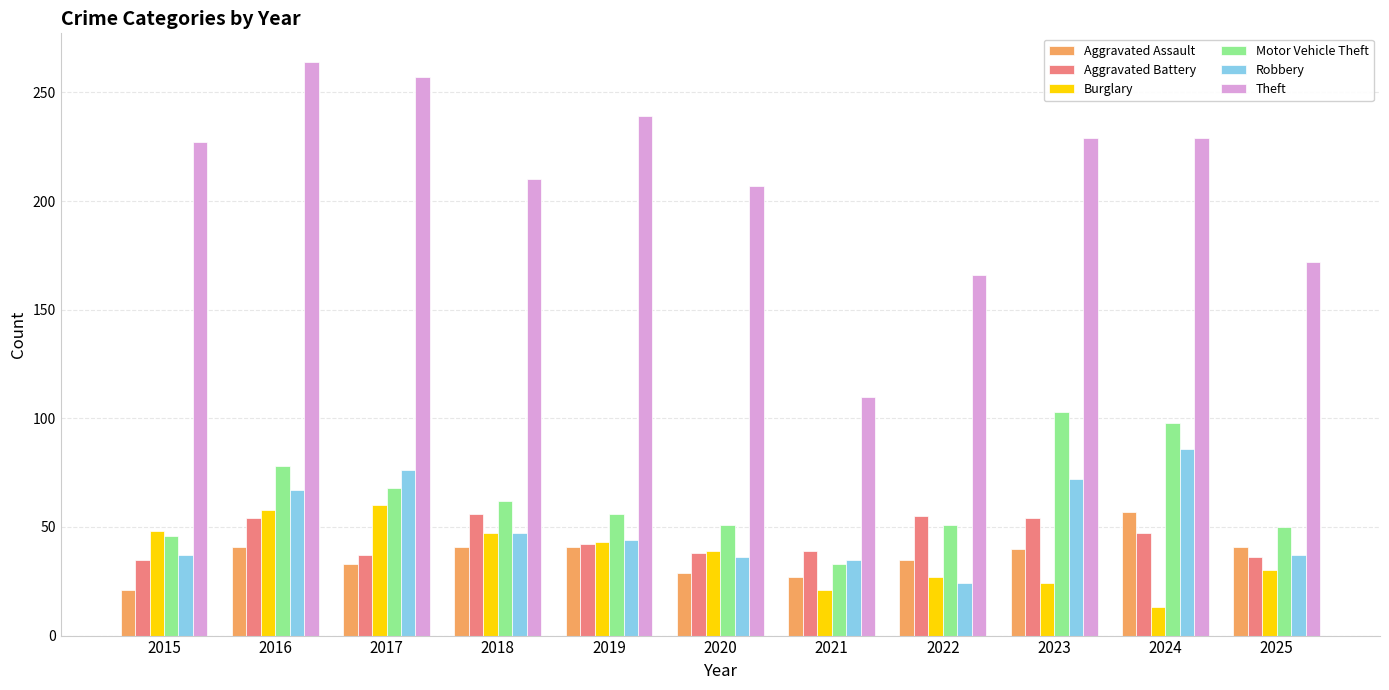

Count the number of data series in this chart.

6